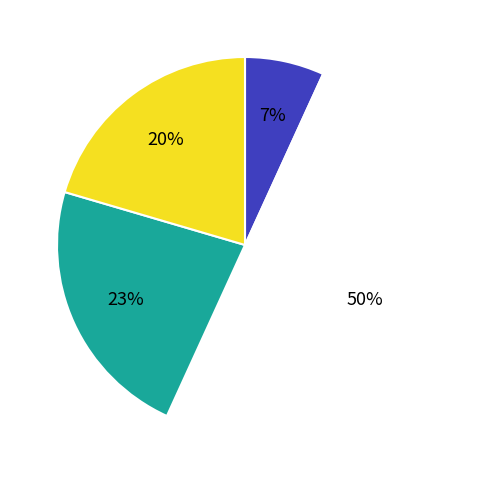

To the nearest percent, what is the average slice percentage?

25%